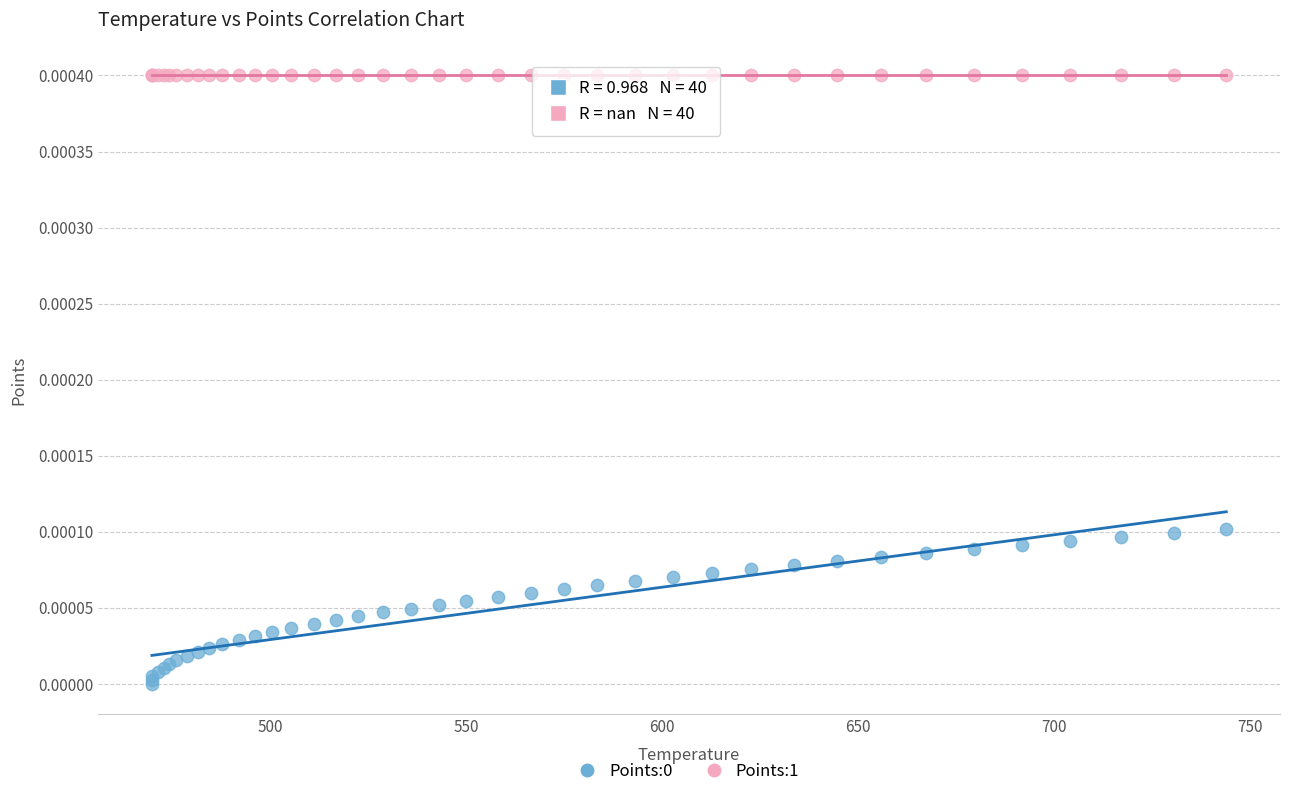

Which series contains the highest Y value?

Points:1